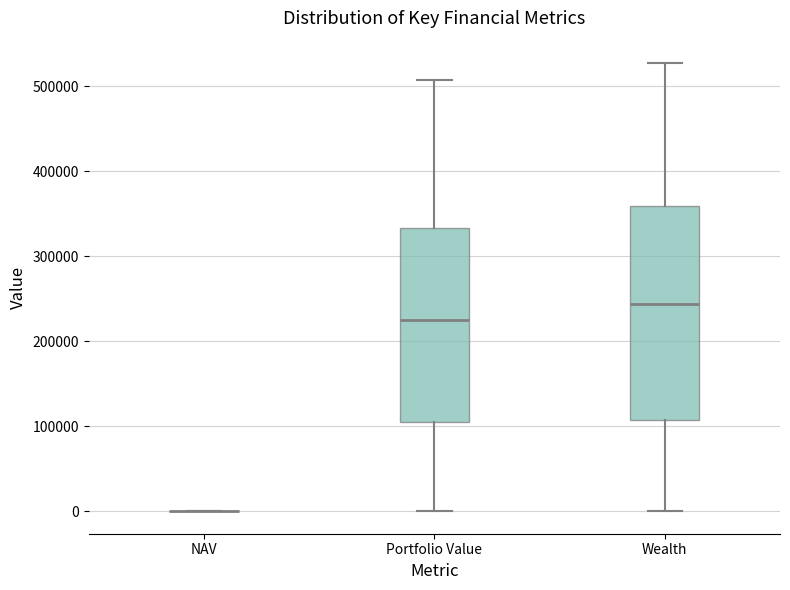

Reading left to right, read every box against the y-axis: the position of its median line, the range the box covers, and the ends of its whiskers. The values are not printed on the chart, so give them approximately, as read against the axis.

NAV: box collapsed to a line at 0, whiskers 0 to 0
Portfolio Value: median 230000, box 100000 to 330000, whiskers 0 to 510000
Wealth: median 240000, box 110000 to 360000, whiskers 0 to 530000